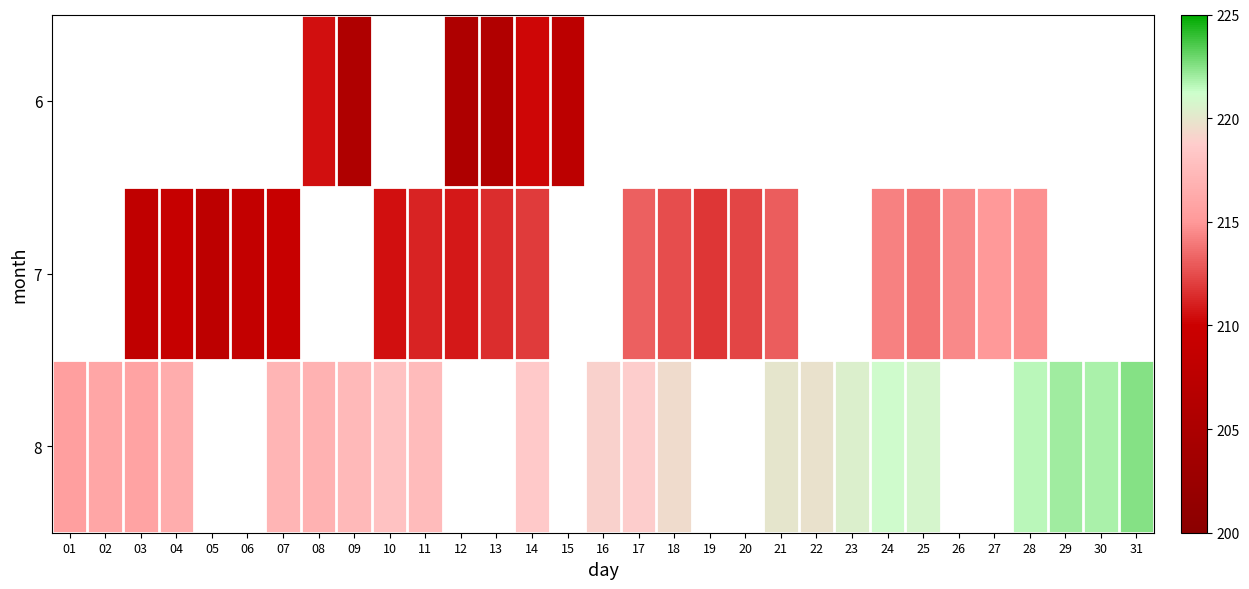

Which category has the highest value across all series?

31